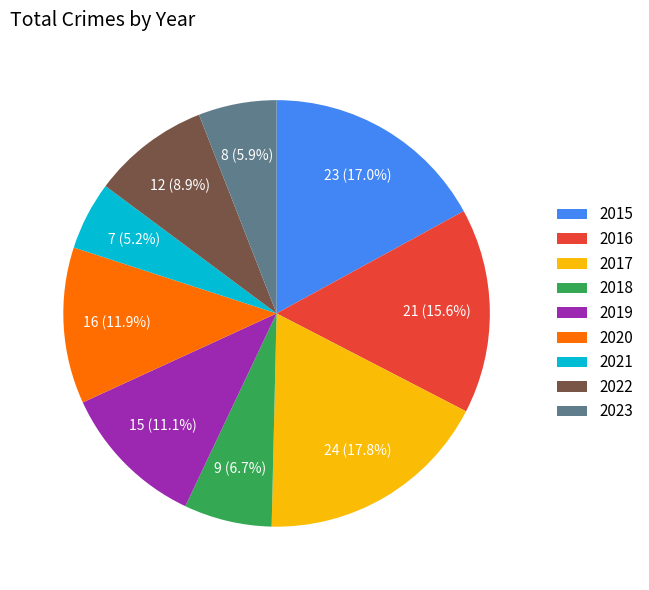

What is the ratio of the value at 2015 to the value at 2021?

3.3